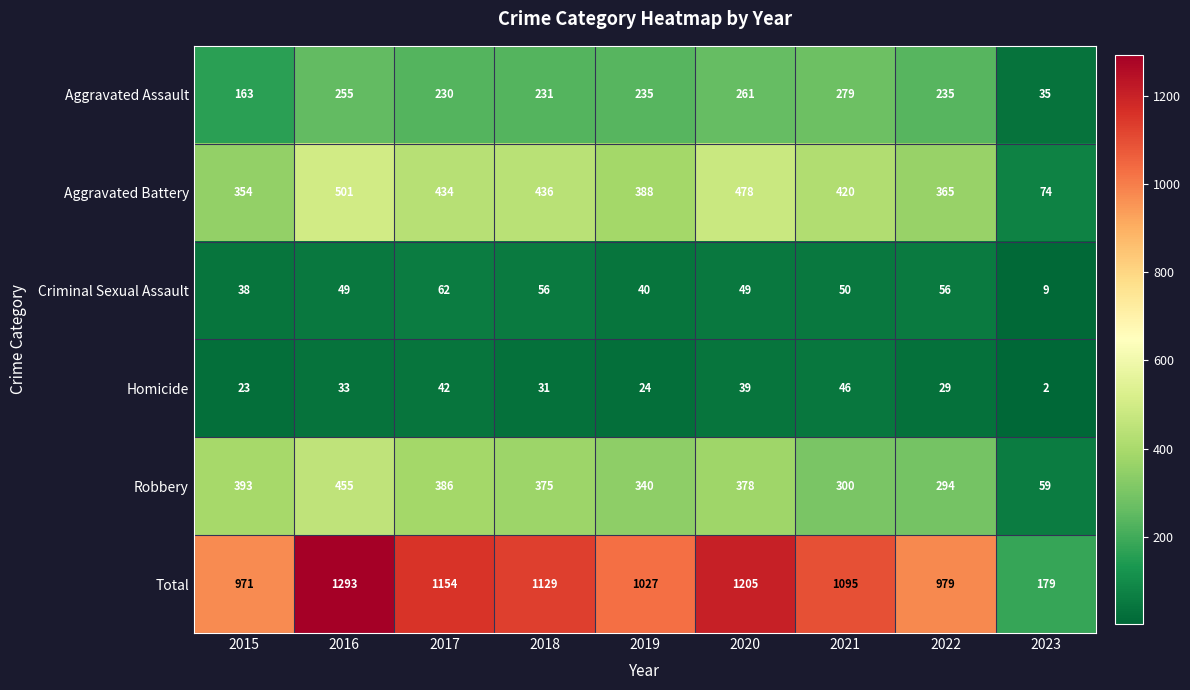

Between 2018 and 2023, which series saw the biggest shift?

Total